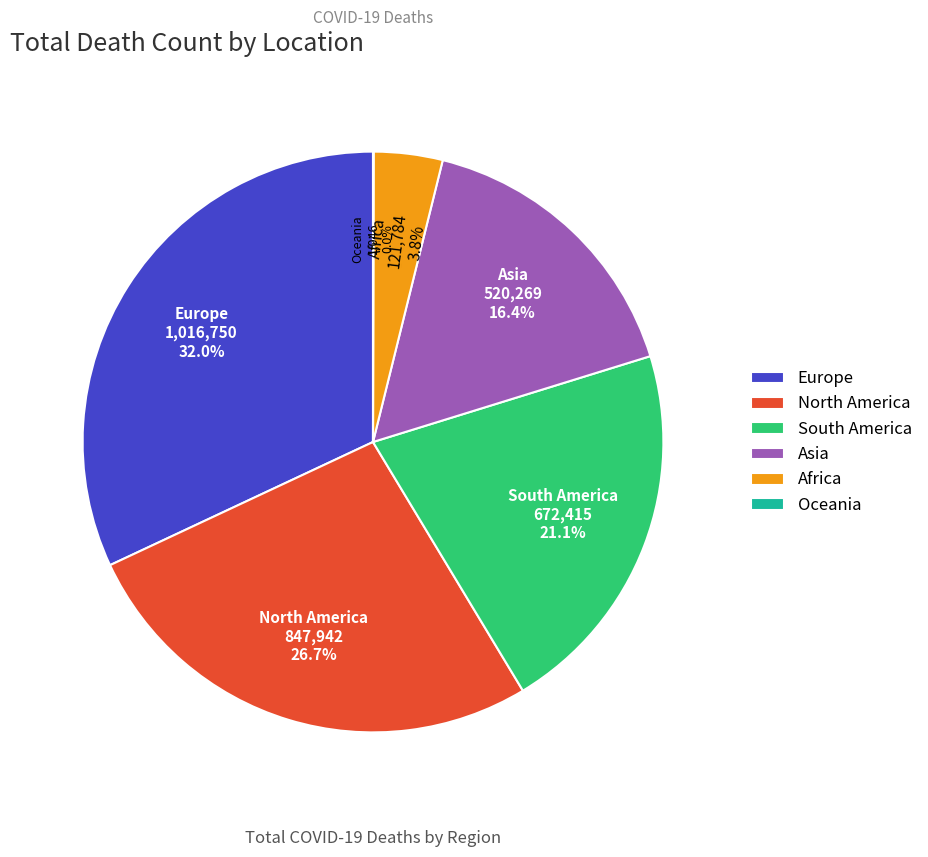

What is the largest slice in the pie chart?

Europe